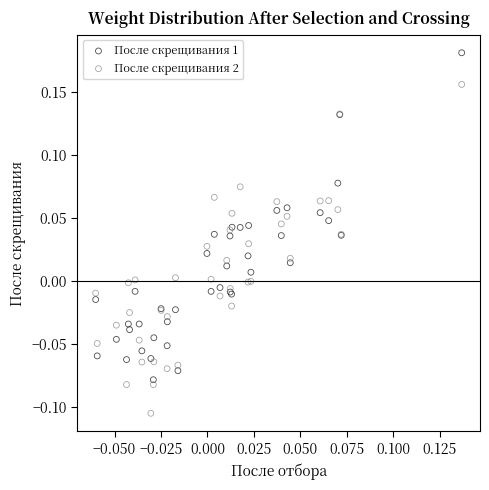

Which series reaches the minimum Y coordinate?

После скрещивания 2